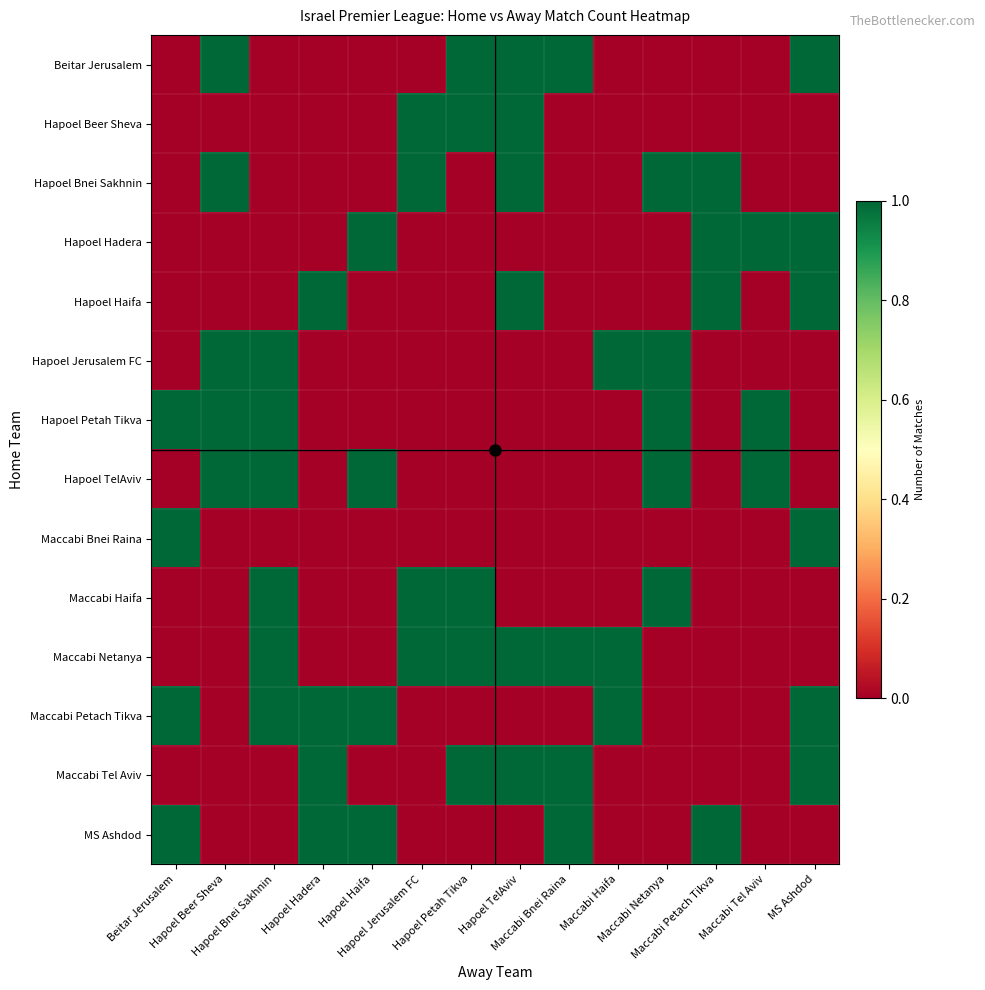

Reading left to right, list all the values displayed in this chart.

Beitar Jerusalem: Beitar Jerusalem=0	Hapoel Beer Sheva=1	Hapoel Bnei Sakhnin=0	Hapoel Hadera=0	Hapoel Haifa=0	Hapoel Jerusalem FC=0	Hapoel Petah Tikva=1	Hapoel TelAviv=1	Maccabi Bnei Raina=1	Maccabi Haifa=0	Maccabi Netanya=0	Maccabi Petach Tikva=0	Maccabi Tel Aviv=0	MS Ashdod=1
Hapoel Beer Sheva: Beitar Jerusalem=0	Hapoel Beer Sheva=0	Hapoel Bnei Sakhnin=0	Hapoel Hadera=0	Hapoel Haifa=0	Hapoel Jerusalem FC=1	Hapoel Petah Tikva=1	Hapoel TelAviv=1	Maccabi Bnei Raina=0	Maccabi Haifa=0	Maccabi Netanya=0	Maccabi Petach Tikva=0	Maccabi Tel Aviv=0	MS Ashdod=0
Hapoel Bnei Sakhnin: Beitar Jerusalem=0	Hapoel Beer Sheva=1	Hapoel Bnei Sakhnin=0	Hapoel Hadera=0	Hapoel Haifa=0	Hapoel Jerusalem FC=1	Hapoel Petah Tikva=0	Hapoel TelAviv=1	Maccabi Bnei Raina=0	Maccabi Haifa=0	Maccabi Netanya=1	Maccabi Petach Tikva=1	Maccabi Tel Aviv=0	MS Ashdod=0
Hapoel Hadera: Beitar Jerusalem=0	Hapoel Beer Sheva=0	Hapoel Bnei Sakhnin=0	Hapoel Hadera=0	Hapoel Haifa=1	Hapoel Jerusalem FC=0	Hapoel Petah Tikva=0	Hapoel TelAviv=0	Maccabi Bnei Raina=0	Maccabi Haifa=0	Maccabi Netanya=0	Maccabi Petach Tikva=1	Maccabi Tel Aviv=1	MS Ashdod=1
Hapoel Haifa: Beitar Jerusalem=0	Hapoel Beer Sheva=0	Hapoel Bnei Sakhnin=0	Hapoel Hadera=1	Hapoel Haifa=0	Hapoel Jerusalem FC=0	Hapoel Petah Tikva=0	Hapoel TelAviv=1	Maccabi Bnei Raina=0	Maccabi Haifa=0	Maccabi Netanya=0	Maccabi Petach Tikva=1	Maccabi Tel Aviv=0	MS Ashdod=1
Hapoel Jerusalem FC: Beitar Jerusalem=0	Hapoel Beer Sheva=1	Hapoel Bnei Sakhnin=1	Hapoel Hadera=0	Hapoel Haifa=0	Hapoel Jerusalem FC=0	Hapoel Petah Tikva=0	Hapoel TelAviv=0	Maccabi Bnei Raina=0	Maccabi Haifa=1	Maccabi Netanya=1	Maccabi Petach Tikva=0	Maccabi Tel Aviv=0	MS Ashdod=0
Hapoel Petah Tikva: Beitar Jerusalem=1	Hapoel Beer Sheva=1	Hapoel Bnei Sakhnin=1	Hapoel Hadera=0	Hapoel Haifa=0	Hapoel Jerusalem FC=0	Hapoel Petah Tikva=0	Hapoel TelAviv=0	Maccabi Bnei Raina=0	Maccabi Haifa=0	Maccabi Netanya=1	Maccabi Petach Tikva=0	Maccabi Tel Aviv=1	MS Ashdod=0
Hapoel TelAviv: Beitar Jerusalem=0	Hapoel Beer Sheva=1	Hapoel Bnei Sakhnin=1	Hapoel Hadera=0	Hapoel Haifa=1	Hapoel Jerusalem FC=0	Hapoel Petah Tikva=0	Hapoel TelAviv=0	Maccabi Bnei Raina=0	Maccabi Haifa=0	Maccabi Netanya=1	Maccabi Petach Tikva=0	Maccabi Tel Aviv=1	MS Ashdod=0
Maccabi Bnei Raina: Beitar Jerusalem=1	Hapoel Beer Sheva=0	Hapoel Bnei Sakhnin=0	Hapoel Hadera=0	Hapoel Haifa=0	Hapoel Jerusalem FC=0	Hapoel Petah Tikva=0	Hapoel TelAviv=0	Maccabi Bnei Raina=0	Maccabi Haifa=0	Maccabi Netanya=0	Maccabi Petach Tikva=0	Maccabi Tel Aviv=0	MS Ashdod=1
Maccabi Haifa: Beitar Jerusalem=0	Hapoel Beer Sheva=0	Hapoel Bnei Sakhnin=1	Hapoel Hadera=0	Hapoel Haifa=0	Hapoel Jerusalem FC=1	Hapoel Petah Tikva=1	Hapoel TelAviv=0	Maccabi Bnei Raina=0	Maccabi Haifa=0	Maccabi Netanya=1	Maccabi Petach Tikva=0	Maccabi Tel Aviv=0	MS Ashdod=0
Maccabi Netanya: Beitar Jerusalem=0	Hapoel Beer Sheva=0	Hapoel Bnei Sakhnin=1	Hapoel Hadera=0	Hapoel Haifa=0	Hapoel Jerusalem FC=1	Hapoel Petah Tikva=1	Hapoel TelAviv=1	Maccabi Bnei Raina=1	Maccabi Haifa=1	Maccabi Netanya=0	Maccabi Petach Tikva=0	Maccabi Tel Aviv=0	MS Ashdod=0
Maccabi Petach Tikva: Beitar Jerusalem=1	Hapoel Beer Sheva=0	Hapoel Bnei Sakhnin=1	Hapoel Hadera=1	Hapoel Haifa=1	Hapoel Jerusalem FC=0	Hapoel Petah Tikva=0	Hapoel TelAviv=0	Maccabi Bnei Raina=0	Maccabi Haifa=1	Maccabi Netanya=0	Maccabi Petach Tikva=0	Maccabi Tel Aviv=0	MS Ashdod=1
Maccabi Tel Aviv: Beitar Jerusalem=0	Hapoel Beer Sheva=0	Hapoel Bnei Sakhnin=0	Hapoel Hadera=1	Hapoel Haifa=0	Hapoel Jerusalem FC=0	Hapoel Petah Tikva=1	Hapoel TelAviv=1	Maccabi Bnei Raina=1	Maccabi Haifa=0	Maccabi Netanya=0	Maccabi Petach Tikva=0	Maccabi Tel Aviv=0	MS Ashdod=1
MS Ashdod: Beitar Jerusalem=1	Hapoel Beer Sheva=0	Hapoel Bnei Sakhnin=0	Hapoel Hadera=1	Hapoel Haifa=1	Hapoel Jerusalem FC=0	Hapoel Petah Tikva=0	Hapoel TelAviv=0	Maccabi Bnei Raina=1	Maccabi Haifa=0	Maccabi Netanya=0	Maccabi Petach Tikva=1	Maccabi Tel Aviv=0	MS Ashdod=0